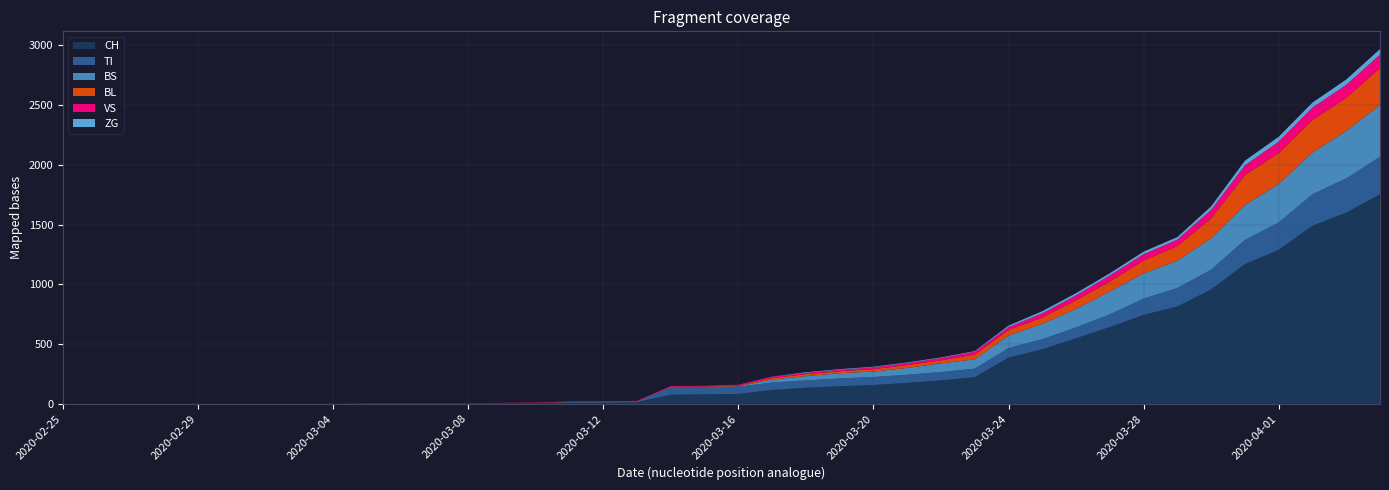

Reading left to right, what are all the values shown in this chart?

CH: 0=0	1=0	2=0	3=0	4=0	5=0	6=0	7=0	8=0	9=2	10=3	11=3	12=3	13=5	14=6	15=11	16=12	17=14	18=76	19=79	20=82	21=116	22=134	23=147	24=157	25=175	26=196	27=223	28=386	29=456	30=548	31=642	32=744	33=814	34=957	35=1169	36=1288	37=1490	38=1599	39=1753
BL: 0=0	1=0	2=0	3=0	4=0	5=0	6=0	7=0	8=0	9=0	10=0	11=0	12=0	13=1	14=2	15=2	16=2	17=2	18=2	19=5	20=5	21=13	22=16	23=17	24=20	25=24	26=25	27=40	28=46	29=53	30=73	31=84	32=108	33=123	34=167	35=251	36=258	37=272	38=277	39=309
BS: 0=0	1=0	2=0	3=0	4=0	5=0	6=0	7=0	8=0	9=0	10=0	11=0	12=0	13=0	14=0	15=4	16=4	17=4	18=4	19=0	20=4	21=25	22=36	23=44	24=46	25=57	26=73	27=78	28=105	29=128	30=155	31=191	32=211	33=228	34=263	35=292	36=323	37=350	38=397	39=434
TI: 0=0	1=0	2=0	3=0	4=0	5=0	6=0	7=0	8=0	9=0	10=0	11=0	12=0	13=0	14=0	15=0	16=0	17=0	18=61	19=61	20=61	21=62	22=62	23=65	24=67	25=68	26=70	27=71	28=80	29=85	30=91	31=107	32=136	33=155	34=165	35=202	36=229	37=263	38=287	39=314
VS: 0=0	1=0	2=0	3=0	4=0	5=0	6=0	7=0	8=0	9=2	10=2	11=2	12=2	13=2	14=2	15=3	16=3	17=5	18=6	19=6	20=8	21=11	22=11	23=12	24=15	25=17	26=19	27=24	28=25	29=35	30=41	31=50	32=53	33=54	34=71	35=81	36=96	37=104	38=109	39=112
ZG: 0=0	1=0	2=0	3=0	4=0	5=0	6=0	7=0	8=0	9=0	10=0	11=0	12=0	13=0	14=0	15=0	16=0	17=0	18=0	19=0	20=0	21=1	22=5	23=5	24=5	25=5	26=5	27=5	28=12	29=18	30=18	31=18	32=21	33=21	34=29	35=39	36=40	37=41	38=44	39=46